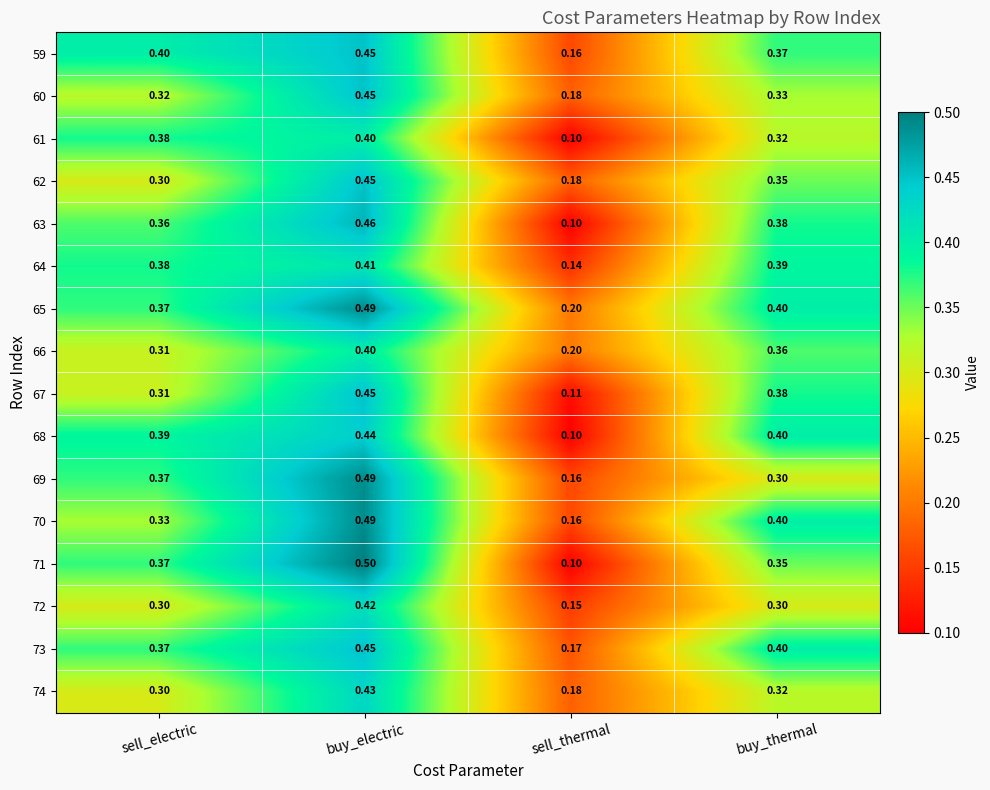

At which label does 69 reach its minimum?

sell_thermal